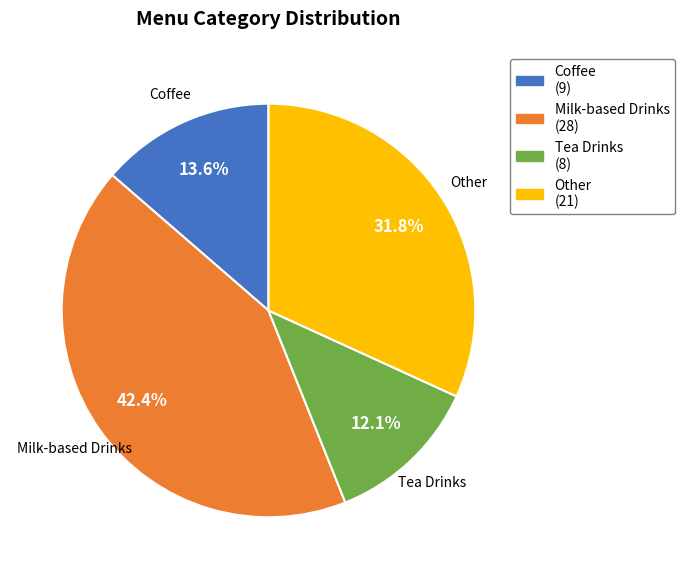

What is the smallest slice in the pie chart?

Tea Drinks